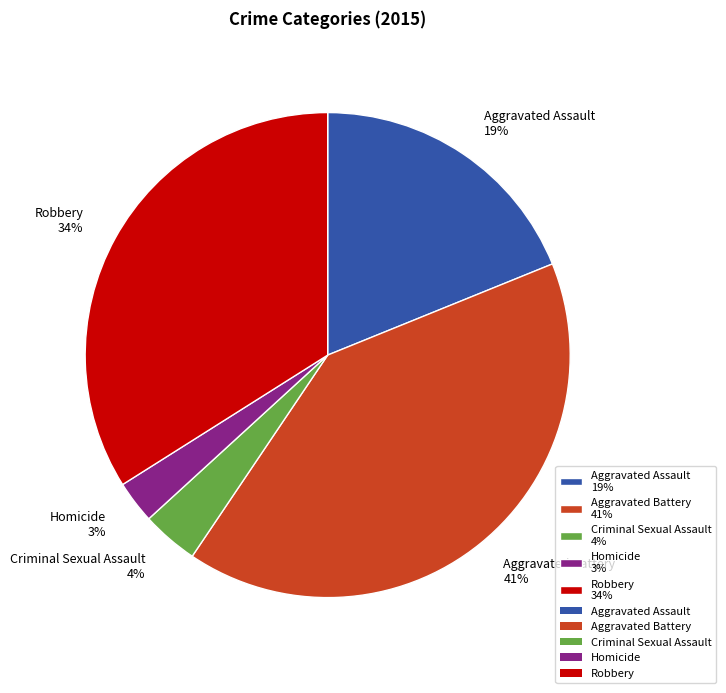

Does any single category account for the majority?

No